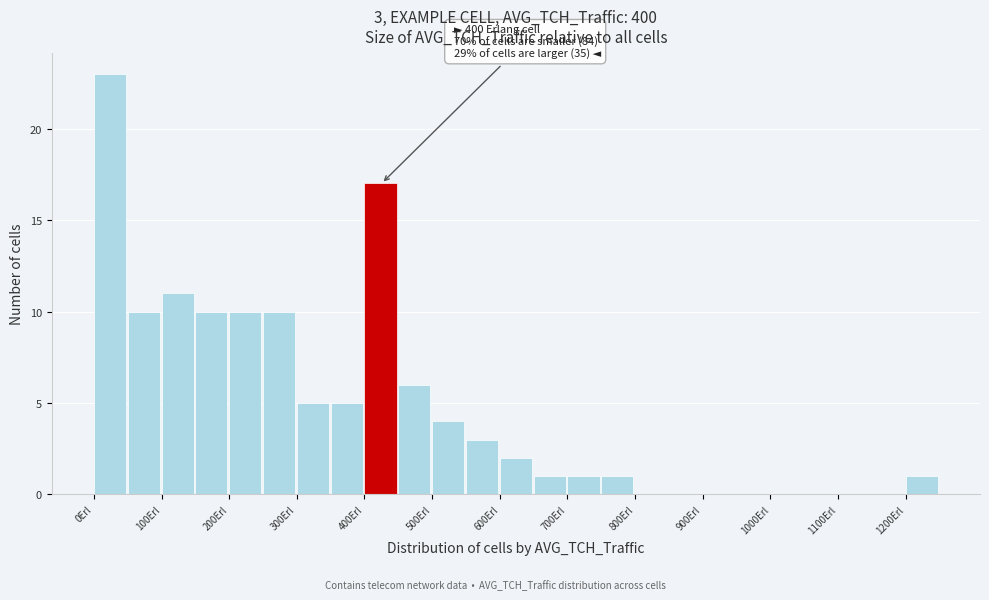

Which range on the x-axis has the tallest bar?

0 to 50